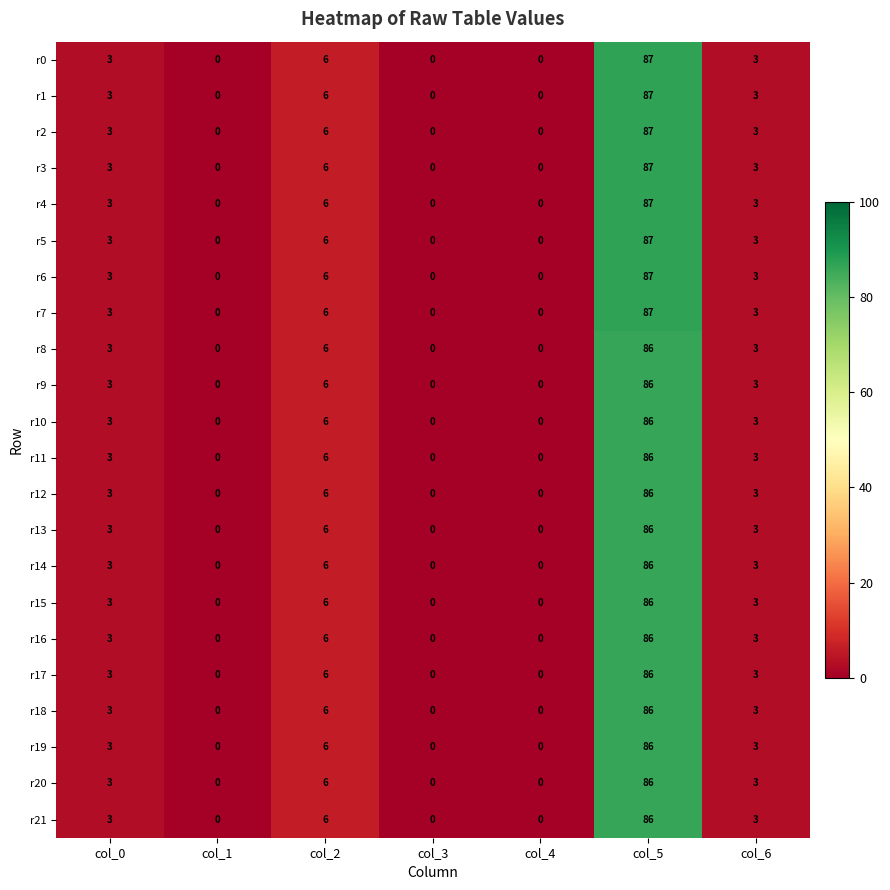

What is the average value of the r3 series?

14